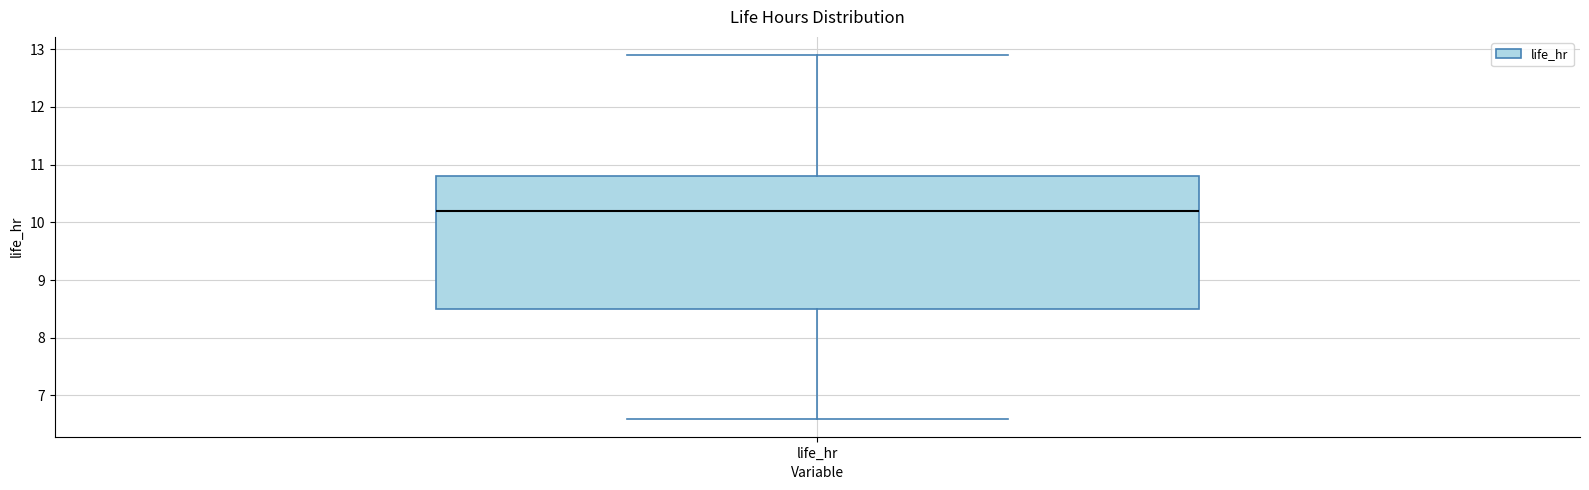

Read this box plot against the y-axis: the position of the median line, the range covered by the box, and the ends of both whiskers. The values are not printed on the chart, so give them approximately, as read against the axis.

median 10.2, box 8.5 to 10.8, whiskers 6.6 to 12.9